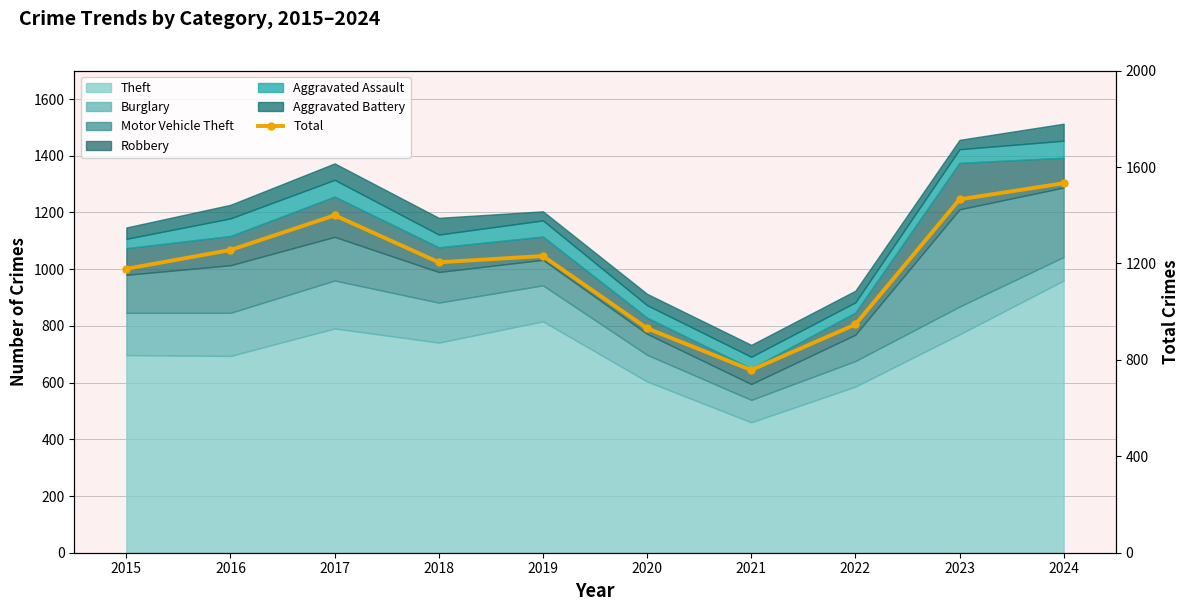

Reading left to right, extract all data points from this chart.

2015=1178	2016=1256	2017=1400	2018=1205	2019=1231	2020=931	2021=758	2022=947	2023=1466	2024=1533